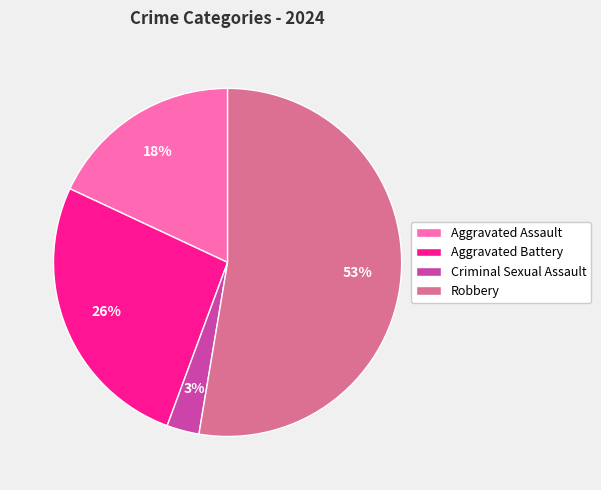

What is the majority slice?

Robbery